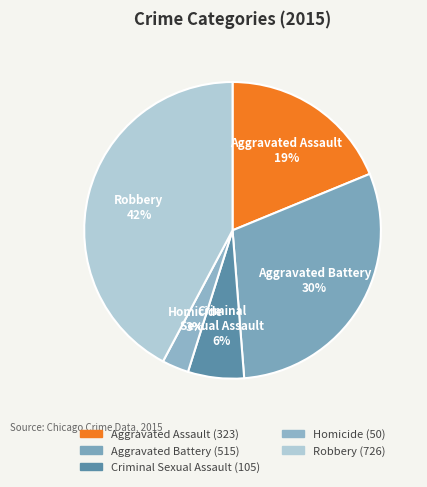

Between Homicide and Aggravated Battery, which is larger?

Aggravated Battery